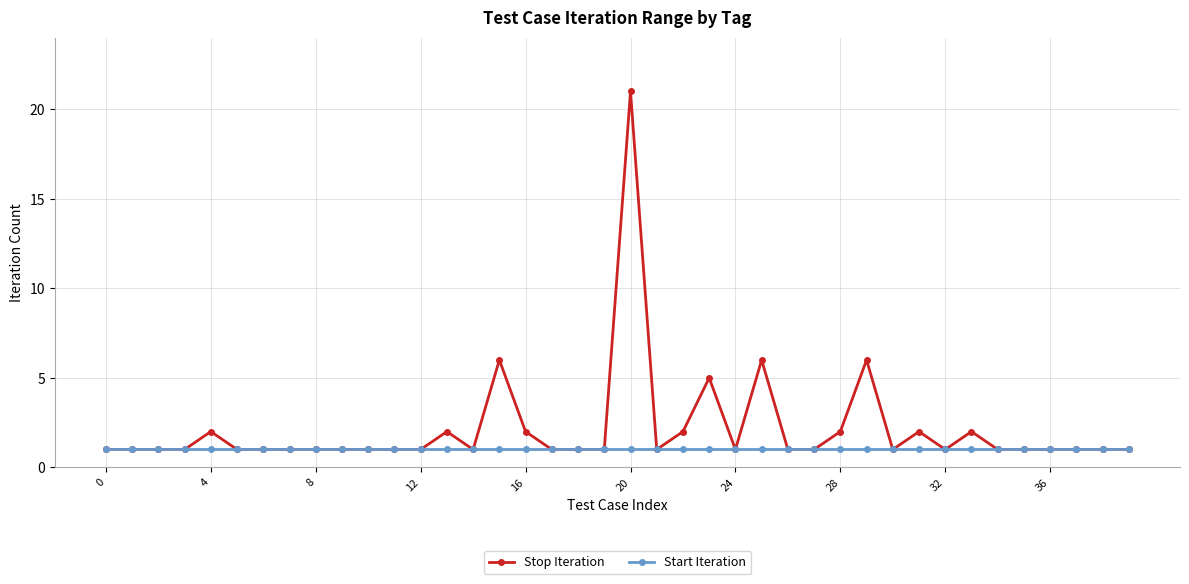

What is the maximum value shown in the chart?

21